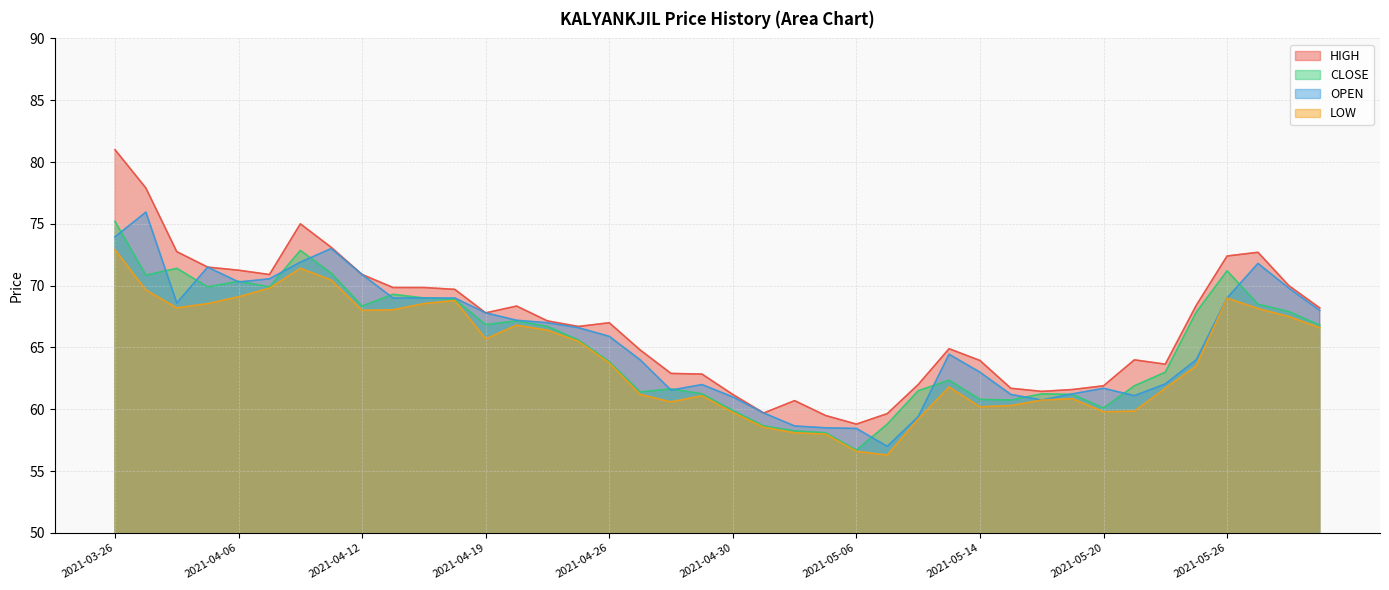

The value of OPEN at 2021-04-15 is 69.0. True or false?

True